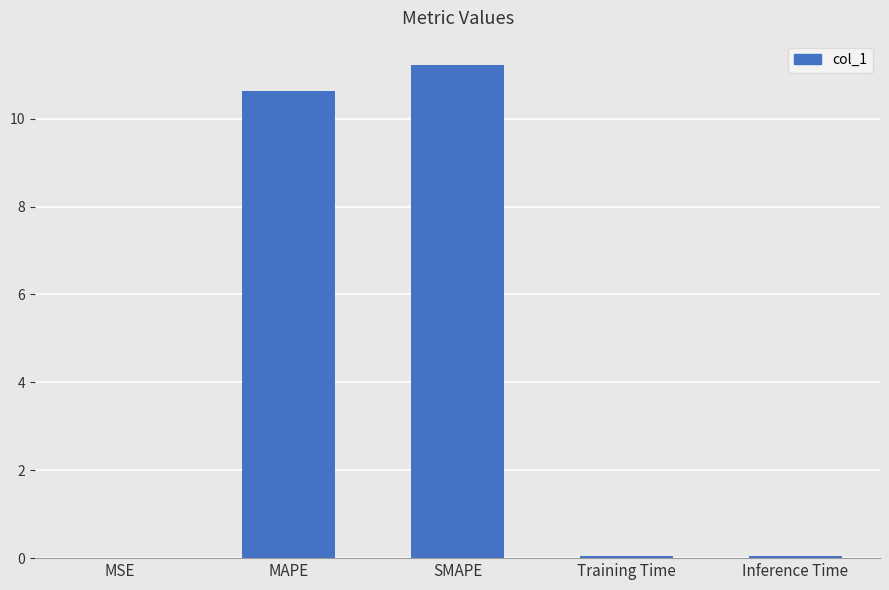

The value at SMAPE is 2.3. True or false?

False